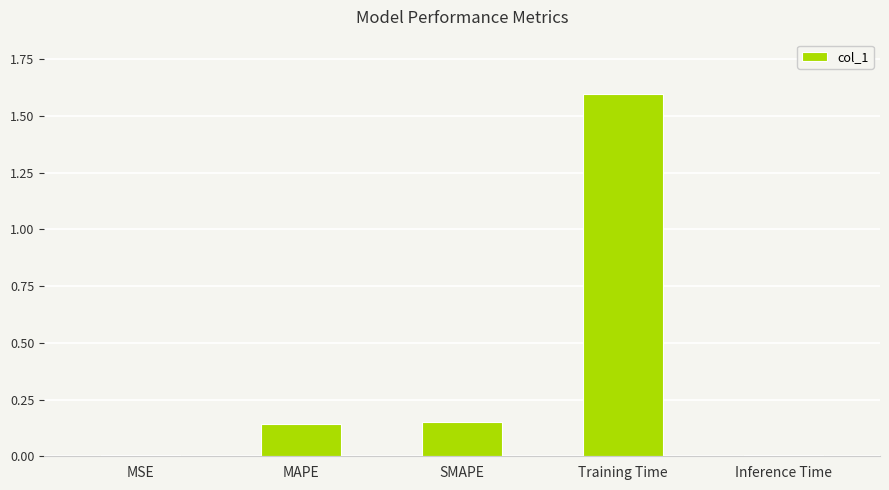

Between Training Time and Inference Time, which is larger?

Training Time